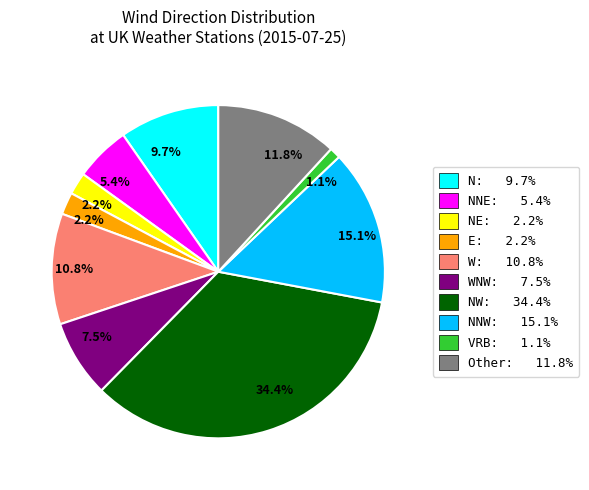

To the nearest percent, what is the average slice percentage?

10%